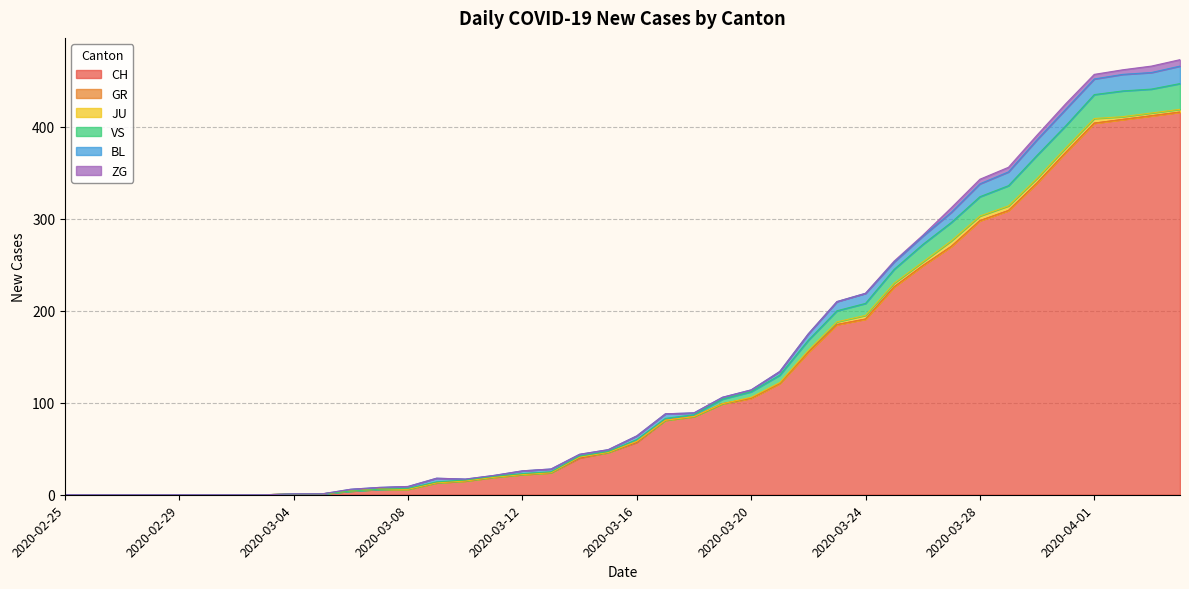

Is it true that CH equals 99 at 2020-03-19?

True